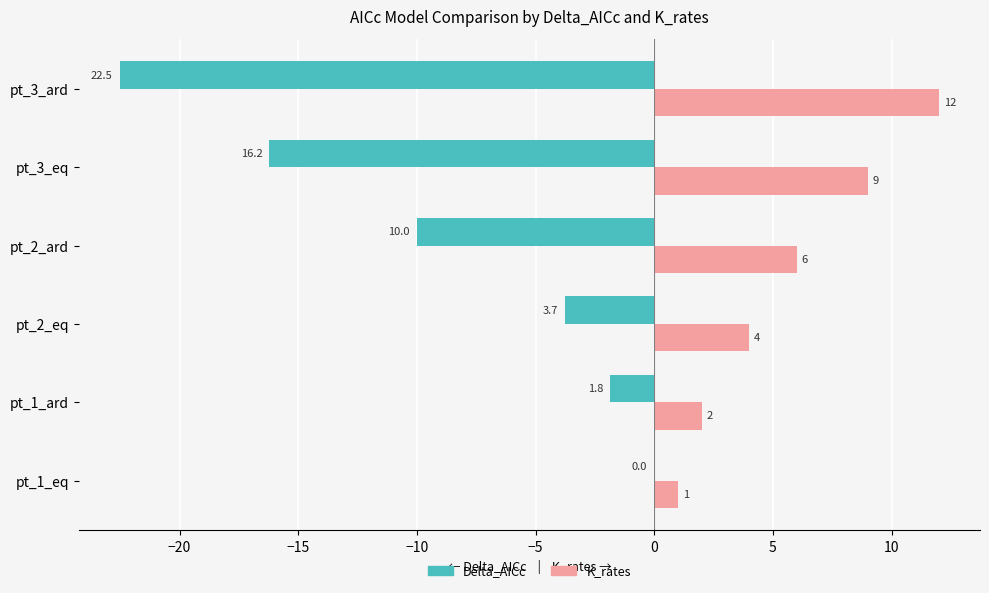

Which series changed the most between pt_1_ard and pt_2_ard?

Delta_AICc